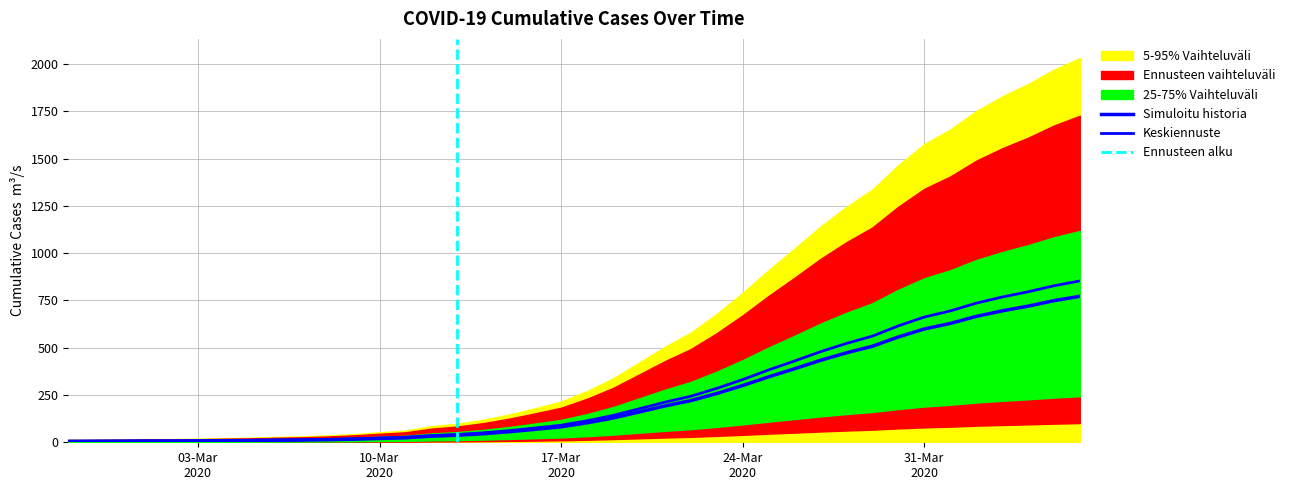

What is the sum of the values at 2020-04-04 and 2020-03-10?

740.2